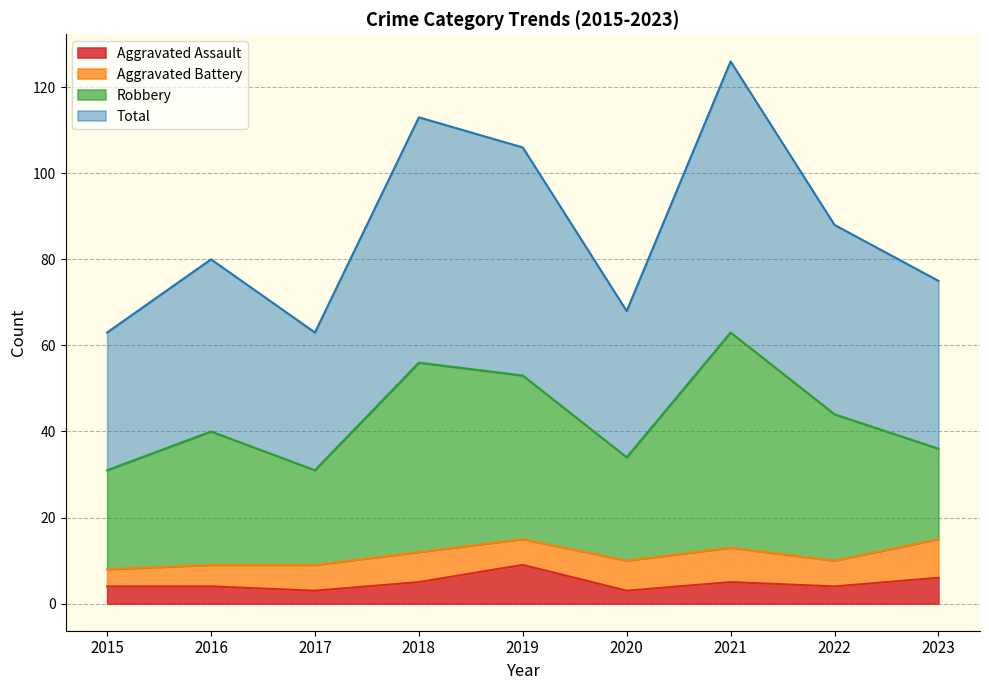

What is the difference between the Aggravated Assault values at 2015 and 2020?

1